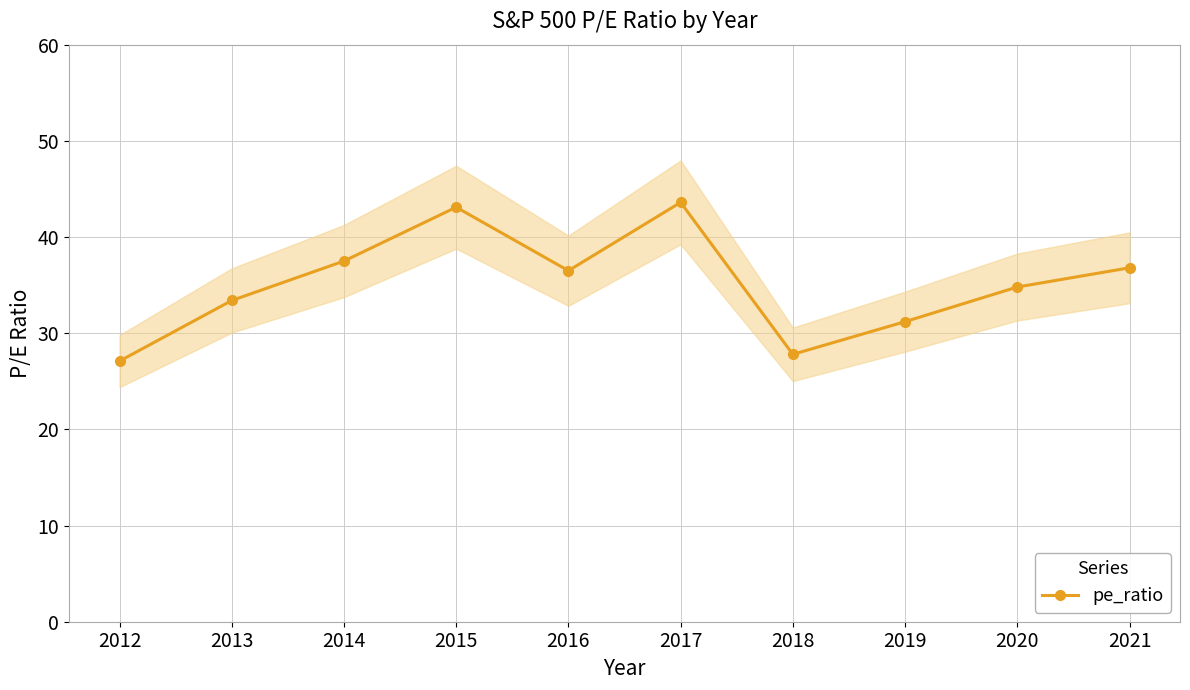

Rank the categories by value from lowest to highest.

2012, 2018, 2019, 2013, 2020, 2016, 2021, 2014, 2015, 2017